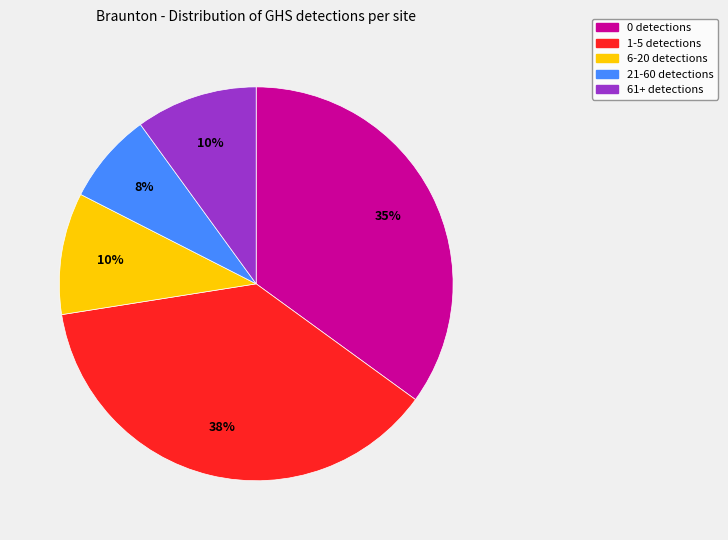

To the nearest percent, what is the average slice percentage?

20%